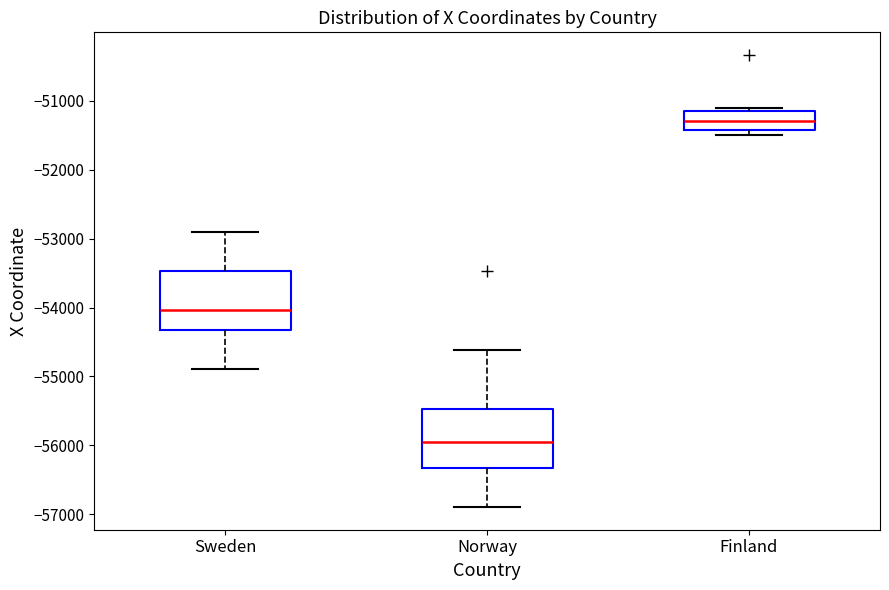

Which box has the lowest median line?

Norway